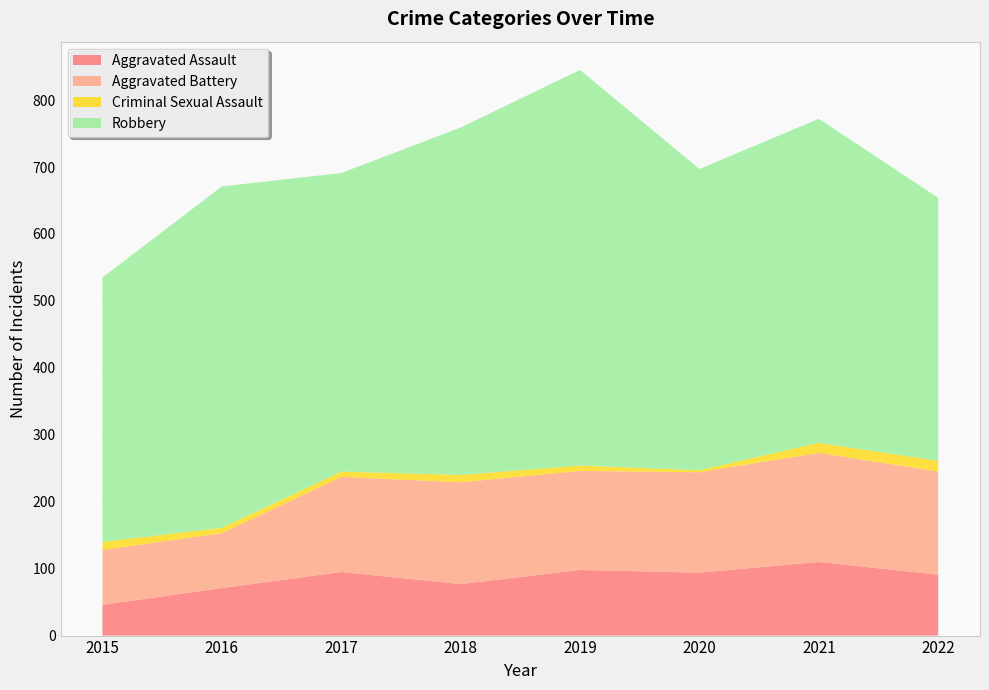

Reading right to left, extract all data points from this chart.

Aggravated Assault: 91	110	94	98	77	95	71	46
Aggravated Battery: 154	163	150	148	152	142	82	82
Criminal Sexual Assault: 16	15	3	8	11	8	8	12
Robbery: 393	484	450	591	519	446	510	395